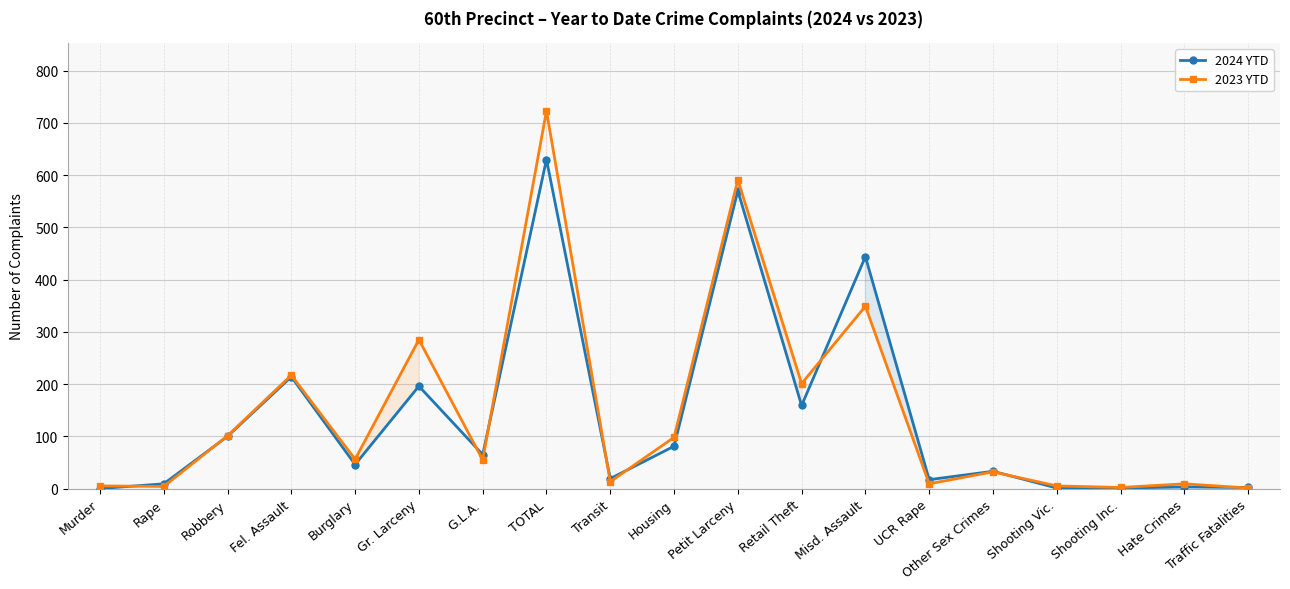

Count the number of data series in this chart.

2